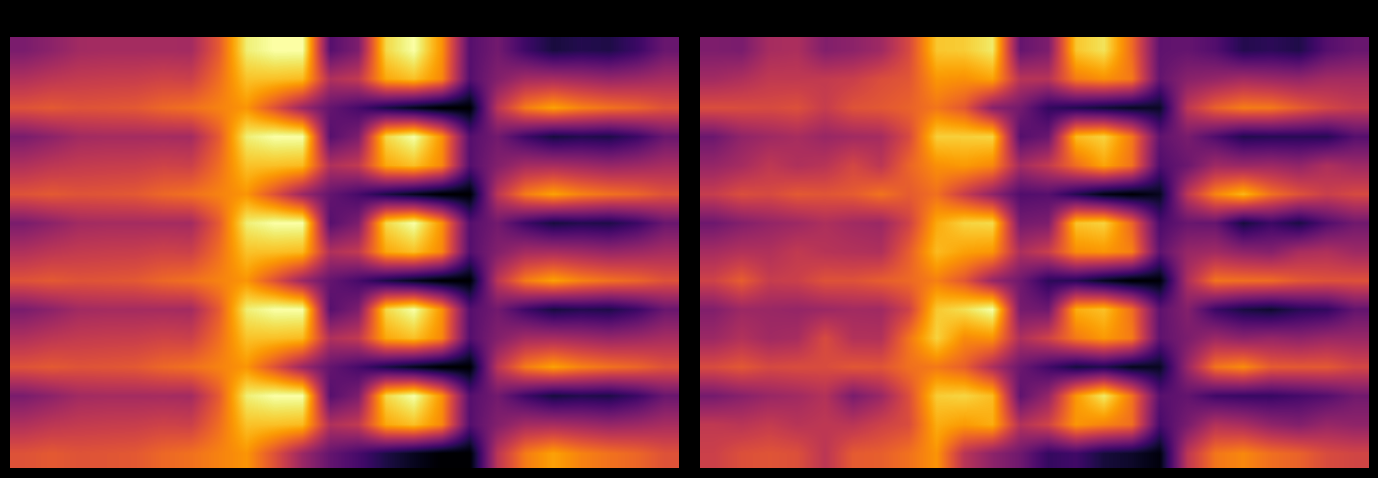

How many data points does each series have?

24